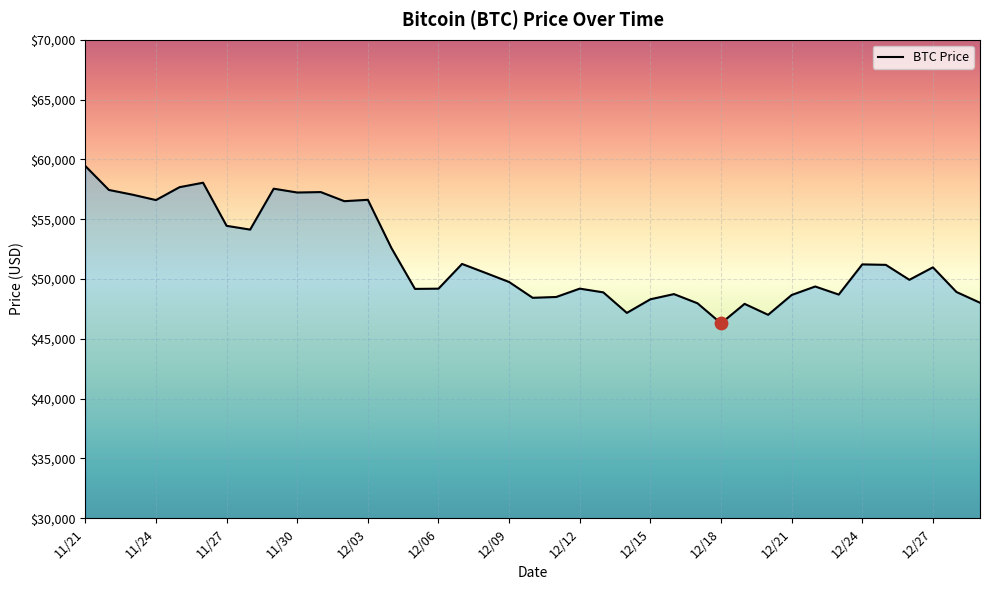

What is the difference between the maximum and minimum values?

13145